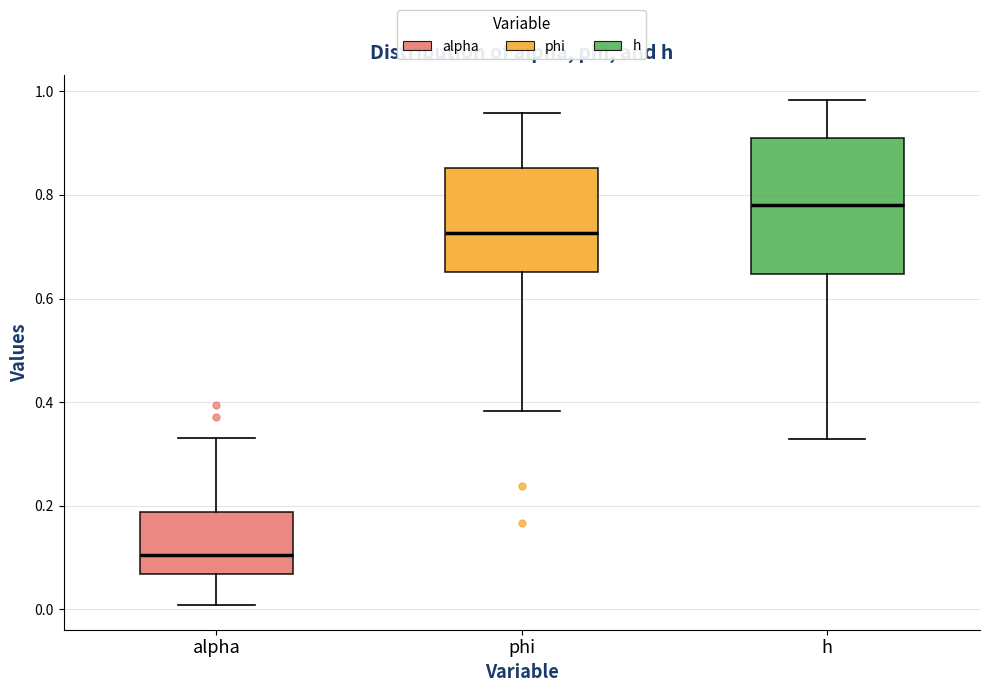

Reading left to right, transcribe this box plot: for each box, give where its median line is, the range the box spans, and where its two whiskers end, as read against the y-axis. The values are not printed on the chart, so give them approximately, as read against the axis.

alpha: median 0.10, box 0.06 to 0.18, whiskers 0.00 to 0.34
phi: median 0.72, box 0.66 to 0.86, whiskers 0.38 to 0.96
h: median 0.78, box 0.64 to 0.90, whiskers 0.32 to 0.98